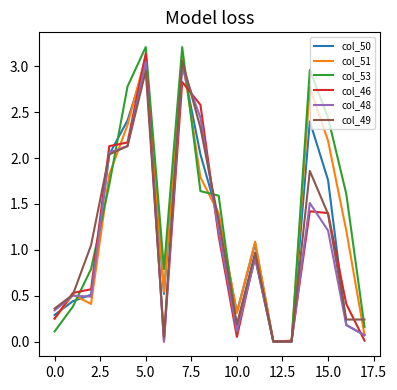

What is the greatest value displayed?

3.2